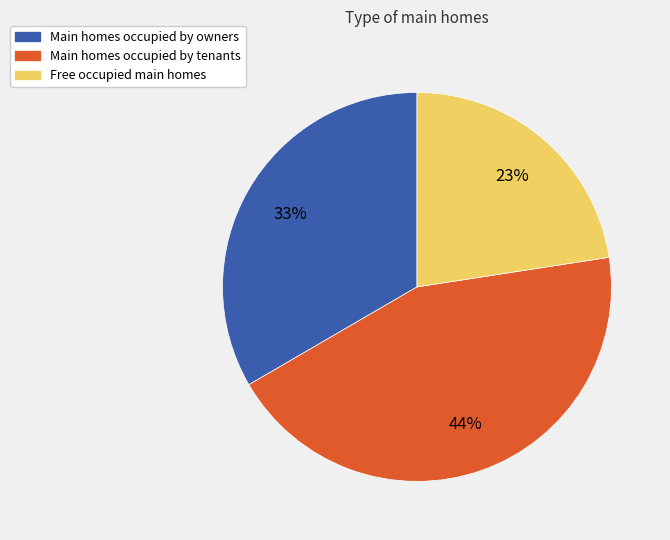

To the nearest percent, what portion does Main homes occupied by owners represent?

33%